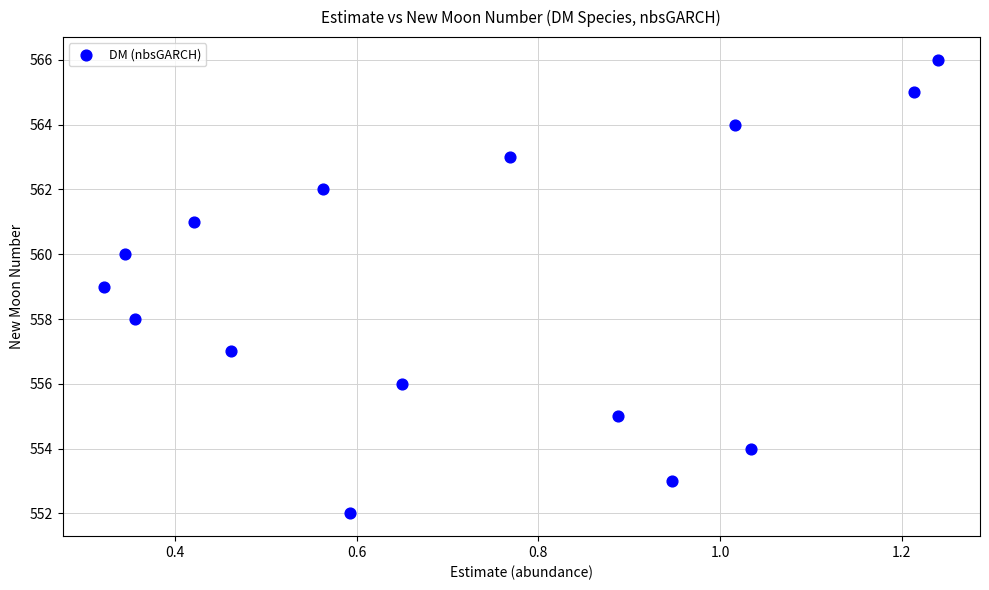

What is the range of Y values (max minus min)?

14